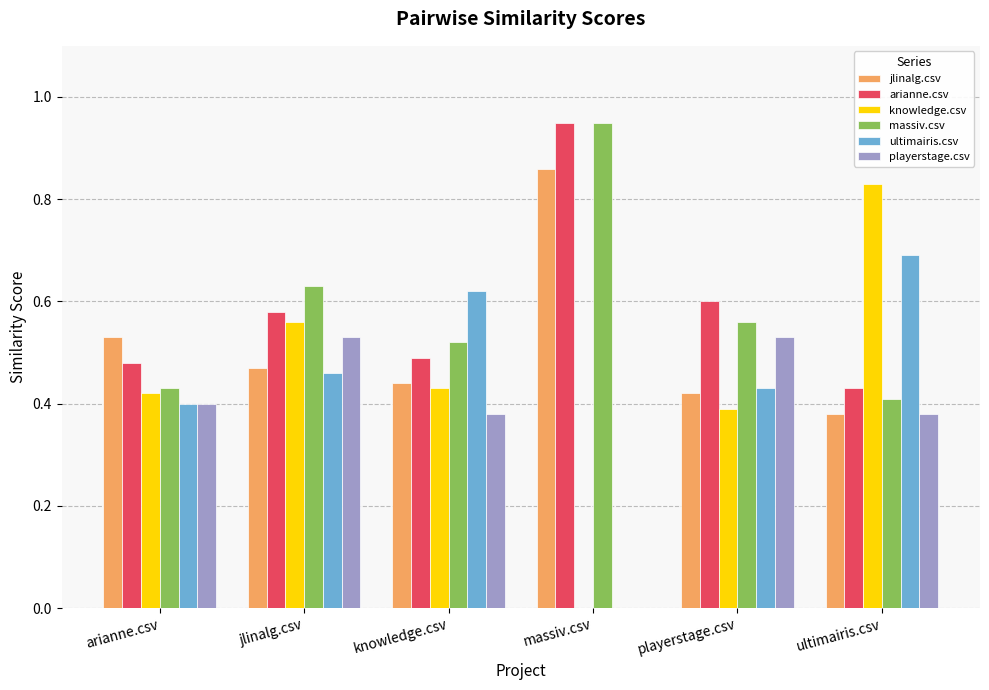

What is the total value across all series at playerstage.csv?

2.9